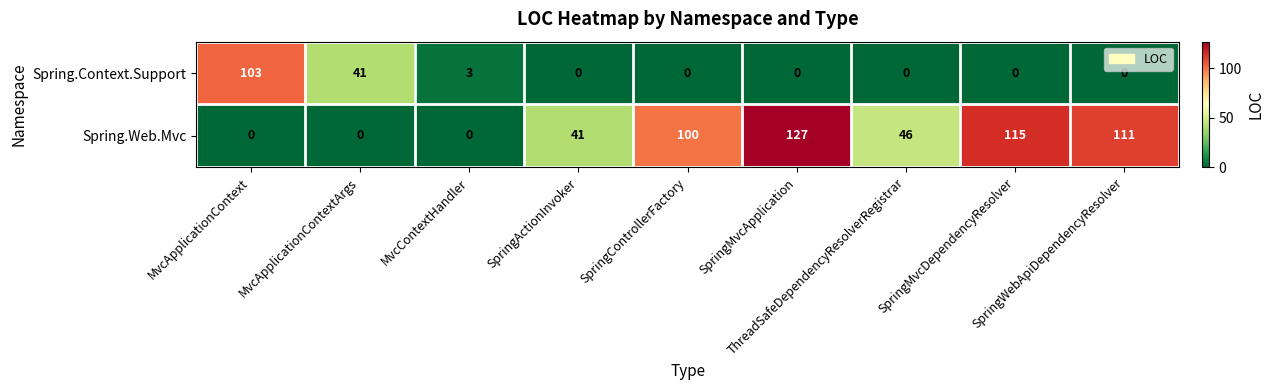

Rank the series by their maximum value, from lowest to highest.

Spring.Context.Support, Spring.Web.Mvc